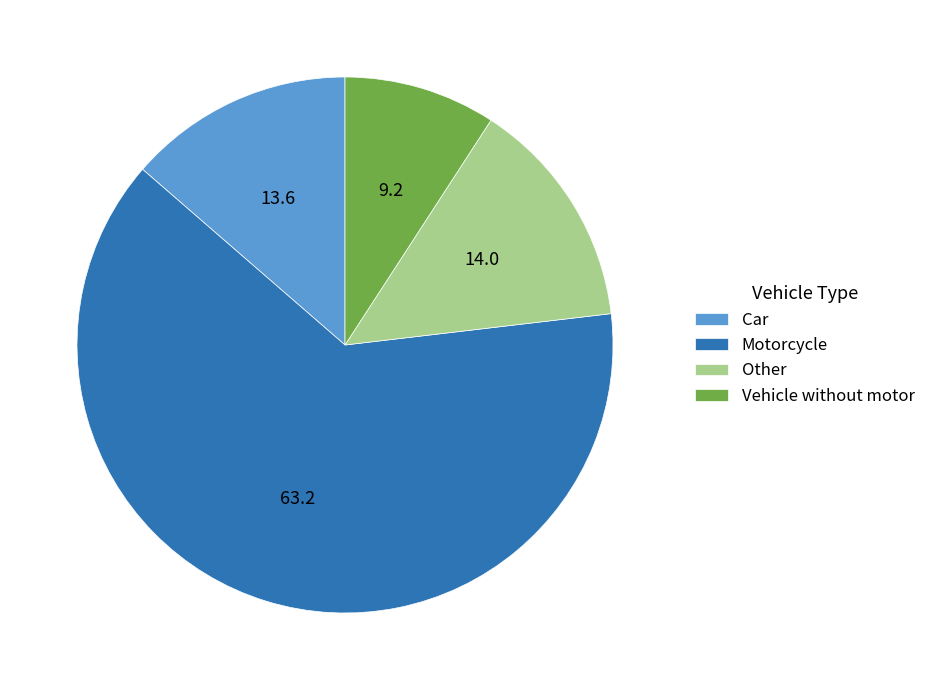

Combined, do Vehicle without motor and Car account for over 50%?

No